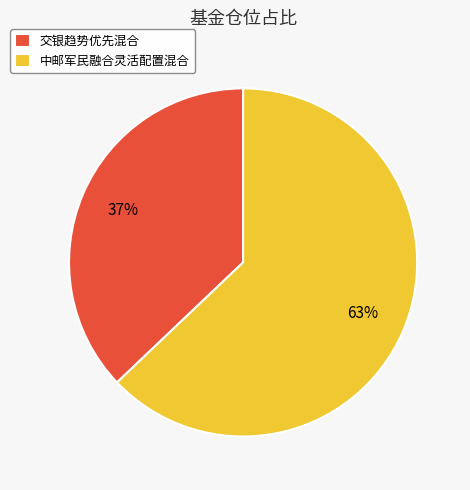

Count the number of slices in the pie.

2